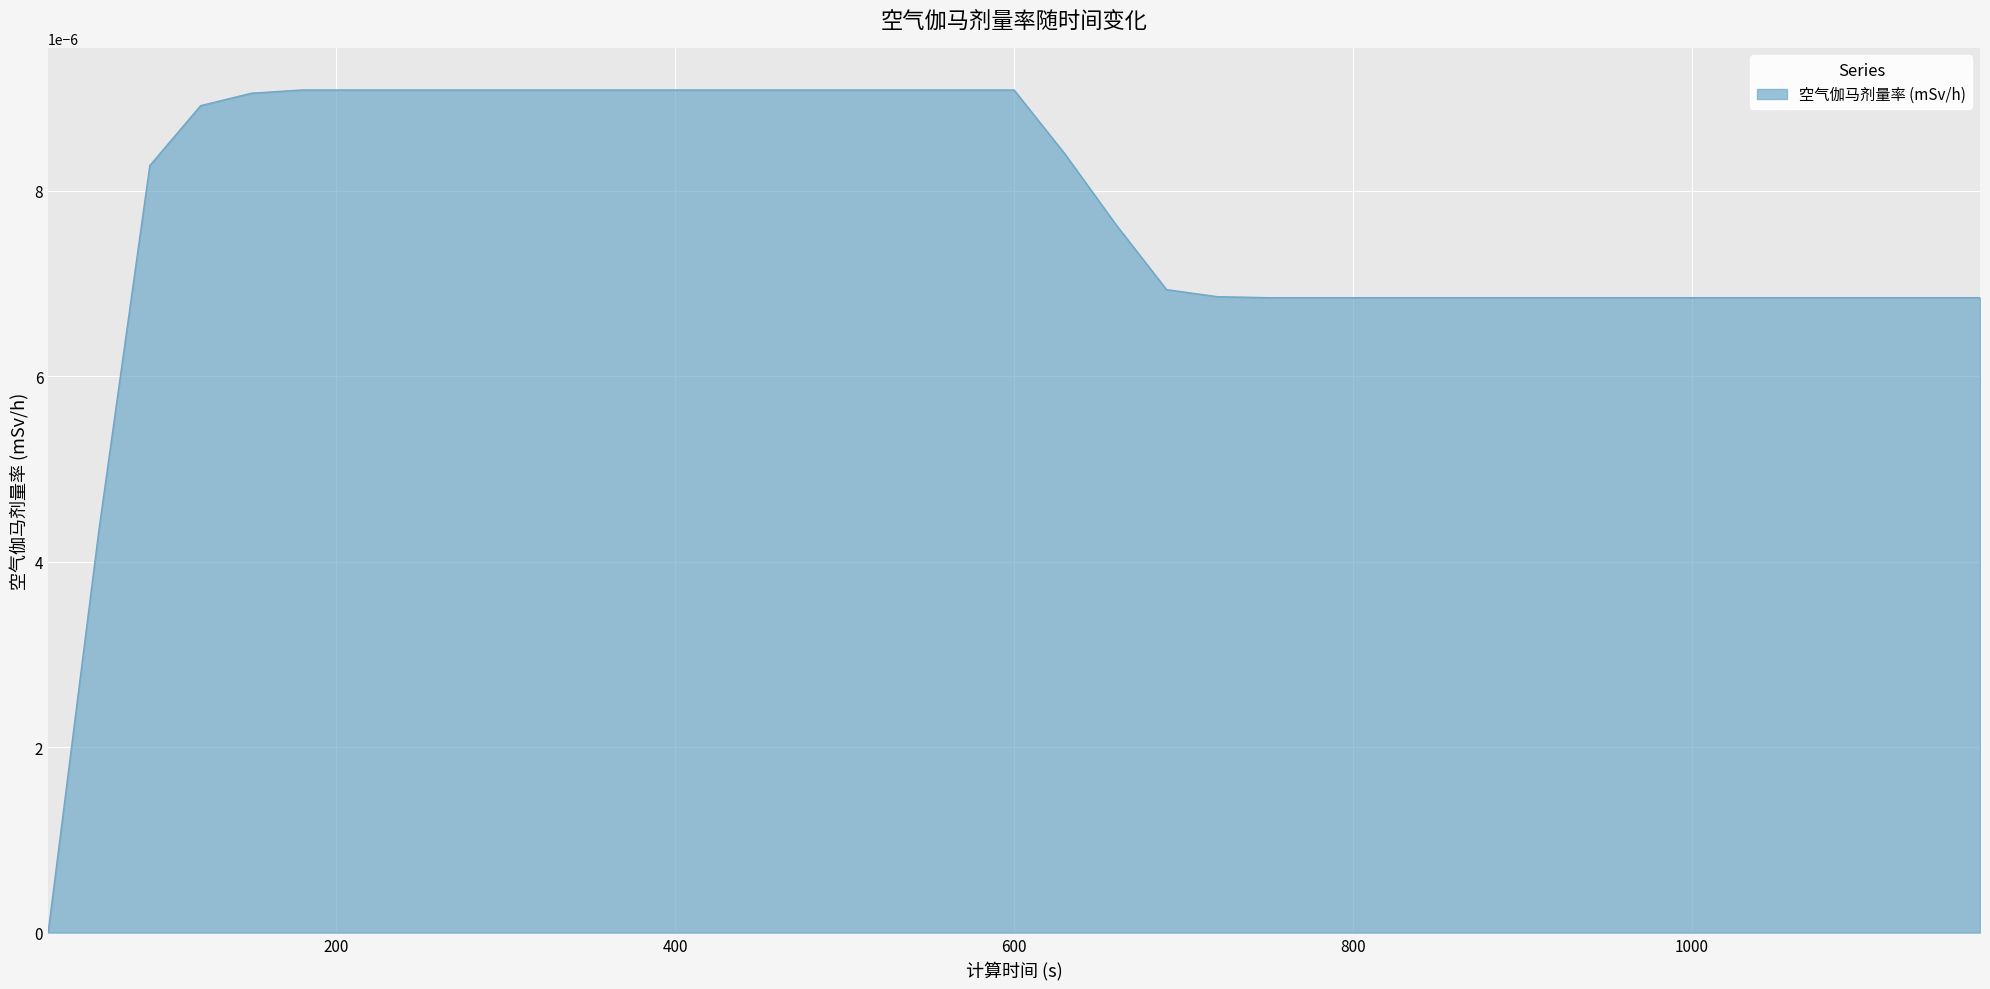

Does the chart display data point markers on the line(s)?

No